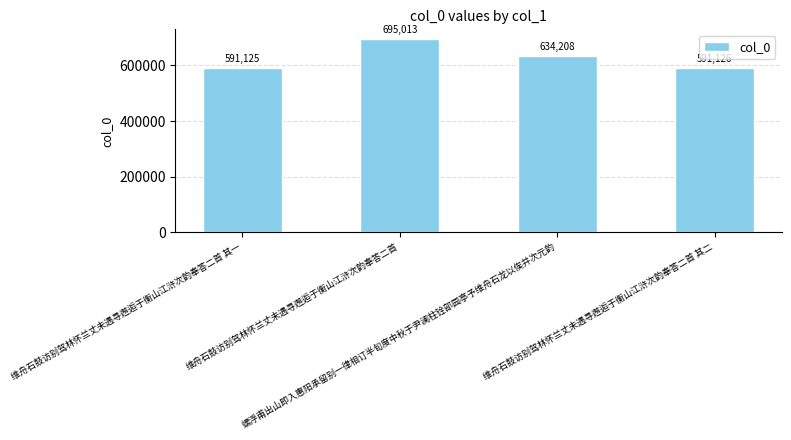

Reading right to left, what are all the values shown in this chart?

维舟石鼓访别驾林怀兰丈未遇寻邂逅于衡山江浒次韵奉答二首 其二=591126	螺浮甫出山即入惠阳承留别一律相订半旬度中秋于尹澜柱铨部园亭予维舟石龙以俟并次元韵=634208	维舟石鼓访别驾林怀兰丈未遇寻邂逅于衡山江浒次韵奉答二首=695013	维舟石鼓访别驾林怀兰丈未遇寻邂逅于衡山江浒次韵奉答二首 其一=591125